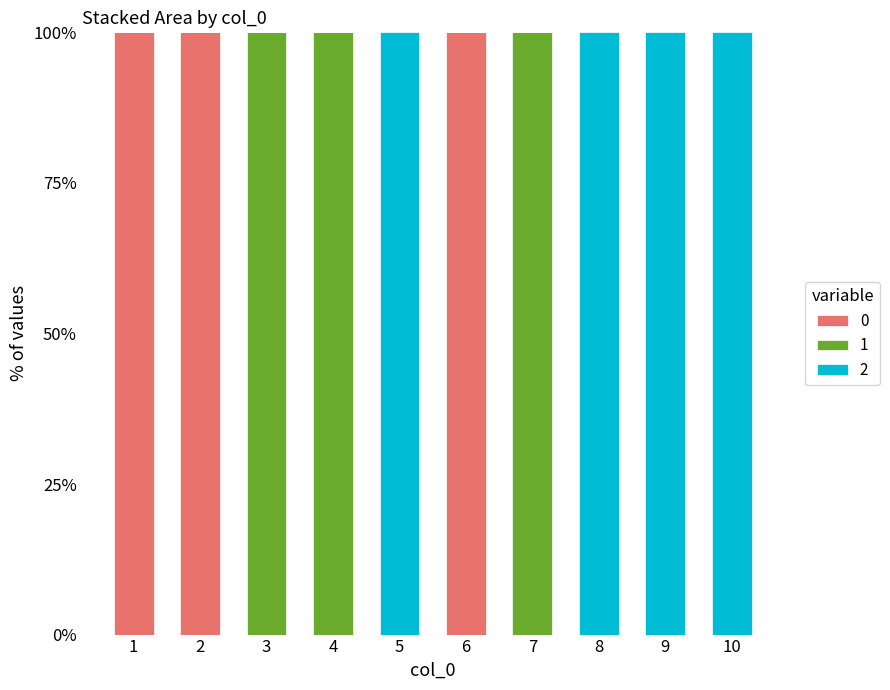

Are the bars horizontal?

No